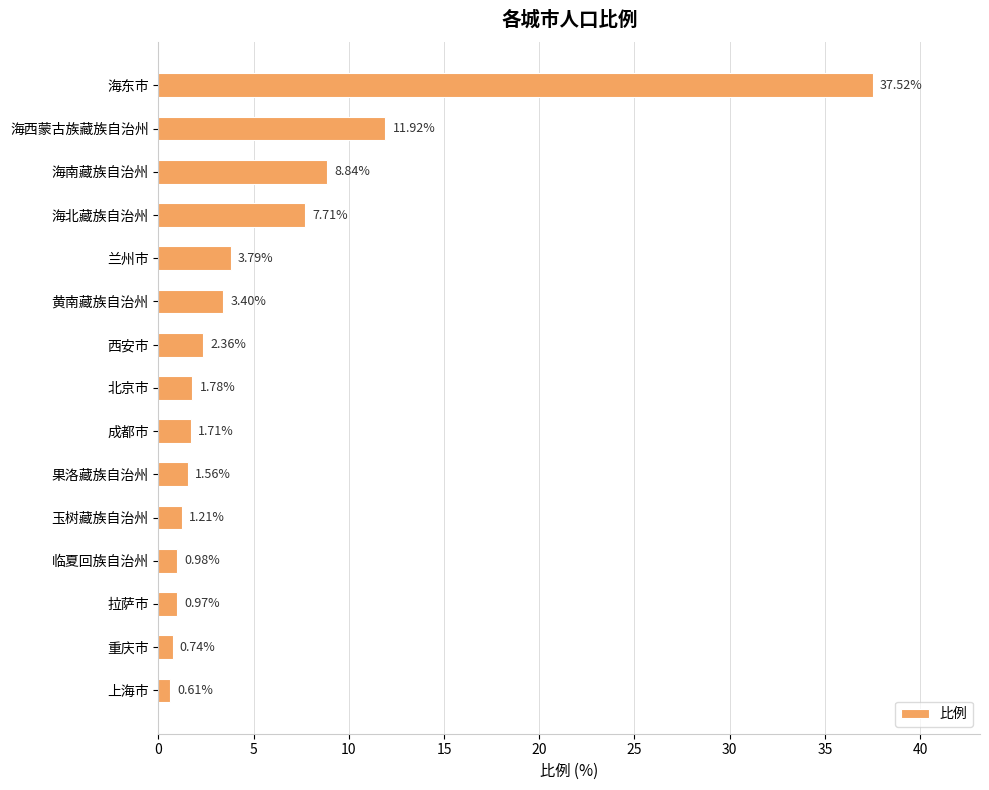

What is the sum of the values at 海北藏族自治州 and 黄南藏族自治州?

11.1